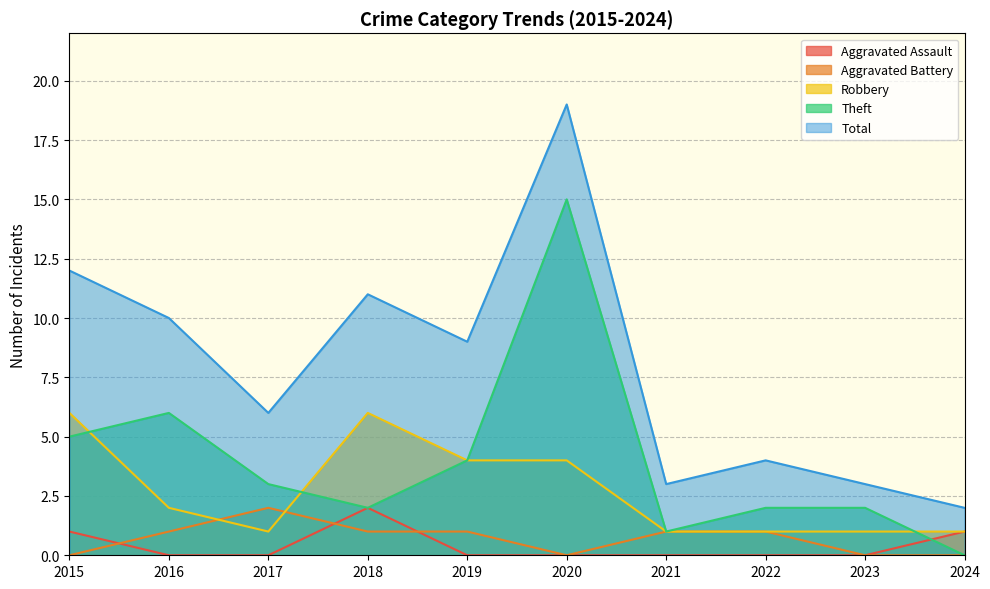

Is it true that Aggravated Battery equals 0 at 2015?

True